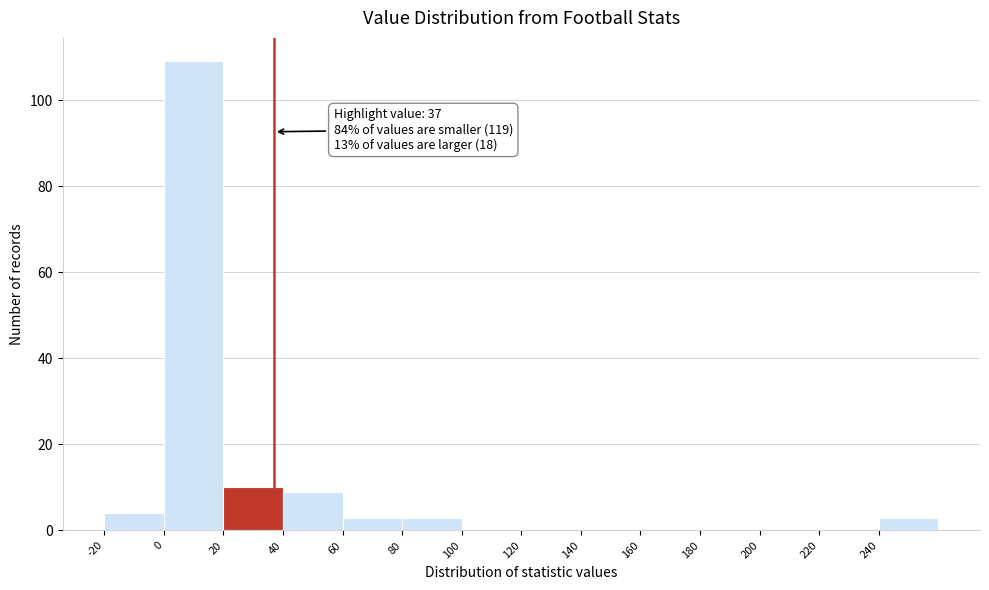

Over which range of the x-axis is the bar tallest?

0 to 20